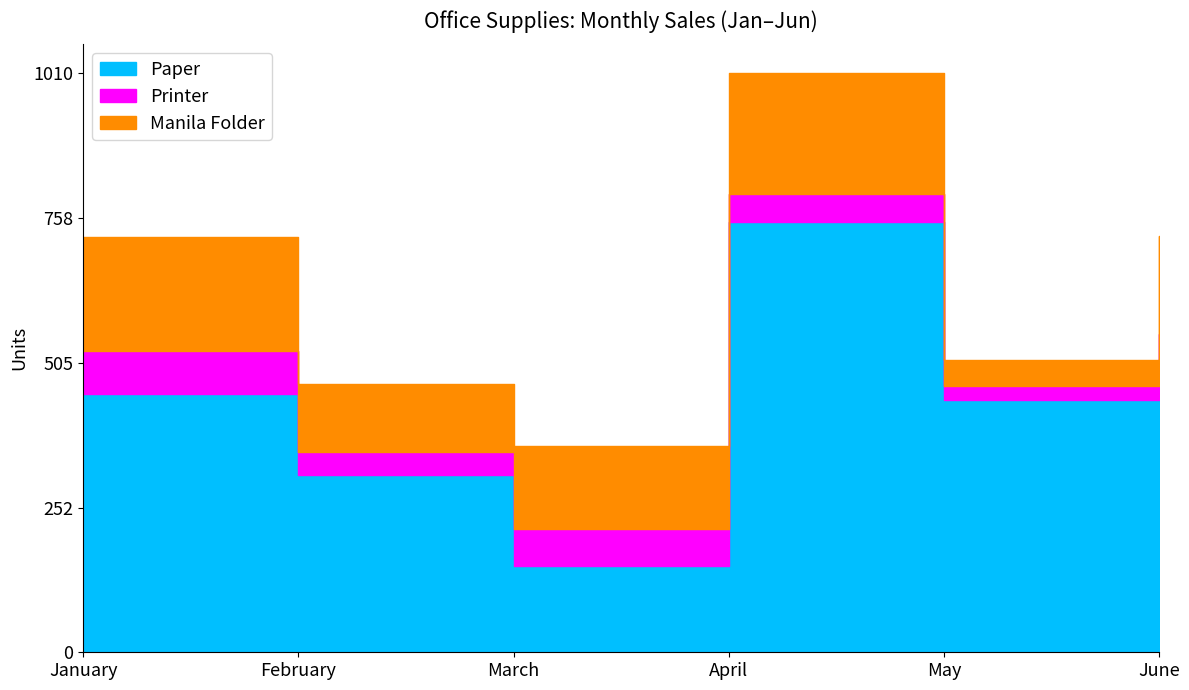

What is the difference between the highest and lowest values at February?

270